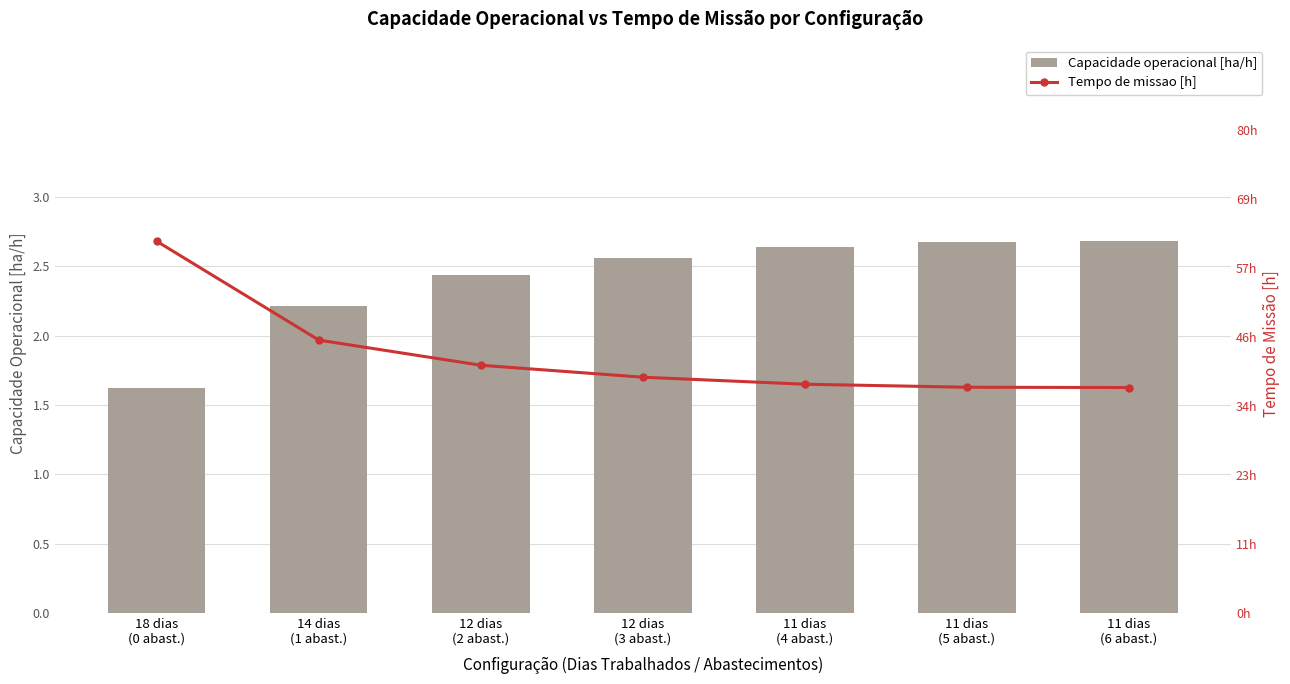

Does the chart contain stacked bars?

No